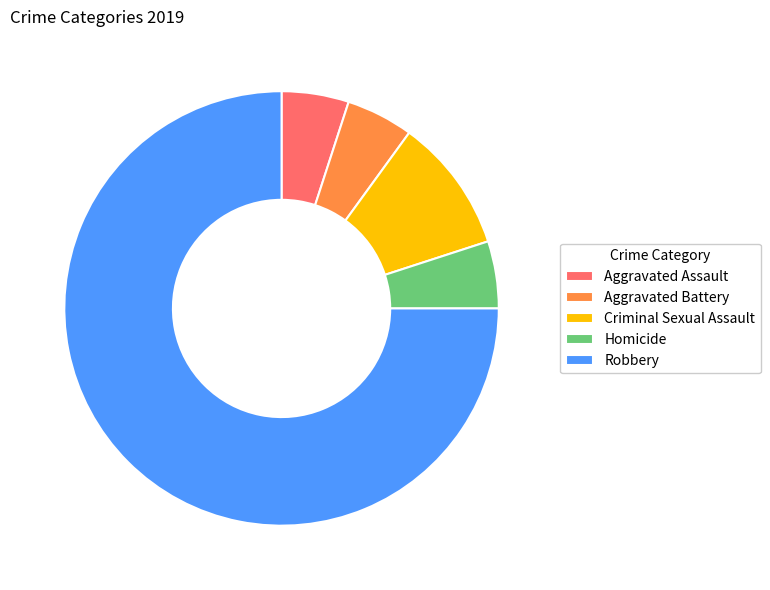

Count the number of slices in the pie.

5